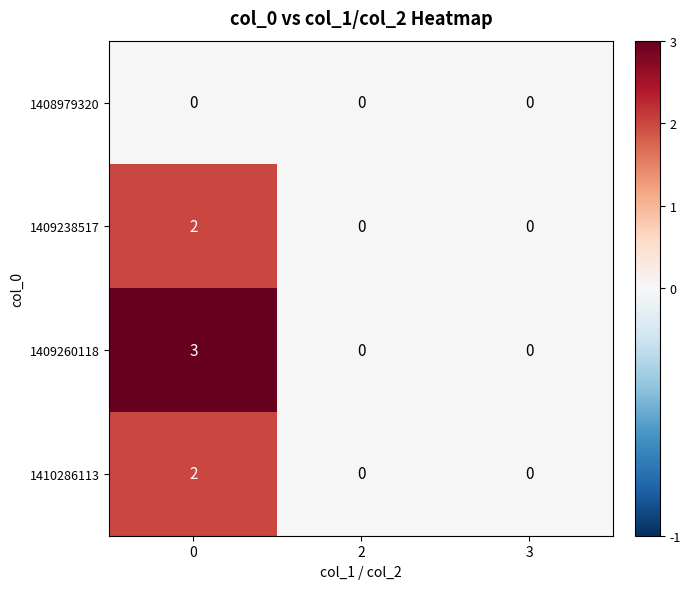

Count the 1409260118 values in the range 0 to 3.

3